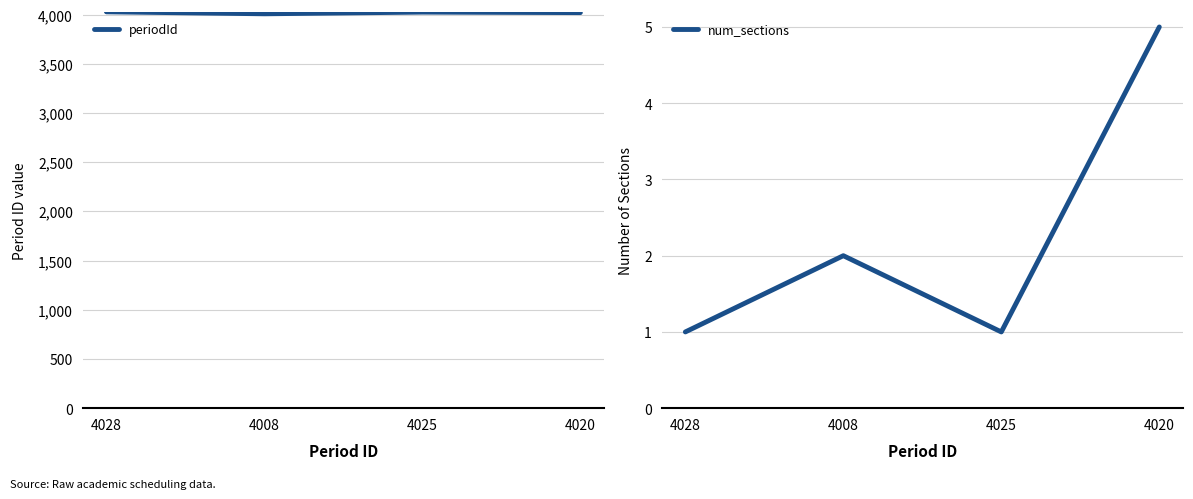

Which series changed the most between 4025 and 4020?

periodId